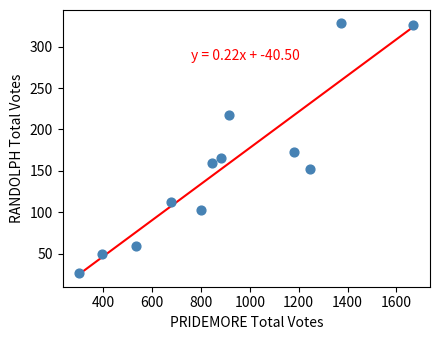

What is the range of X values (max minus min)?

1367